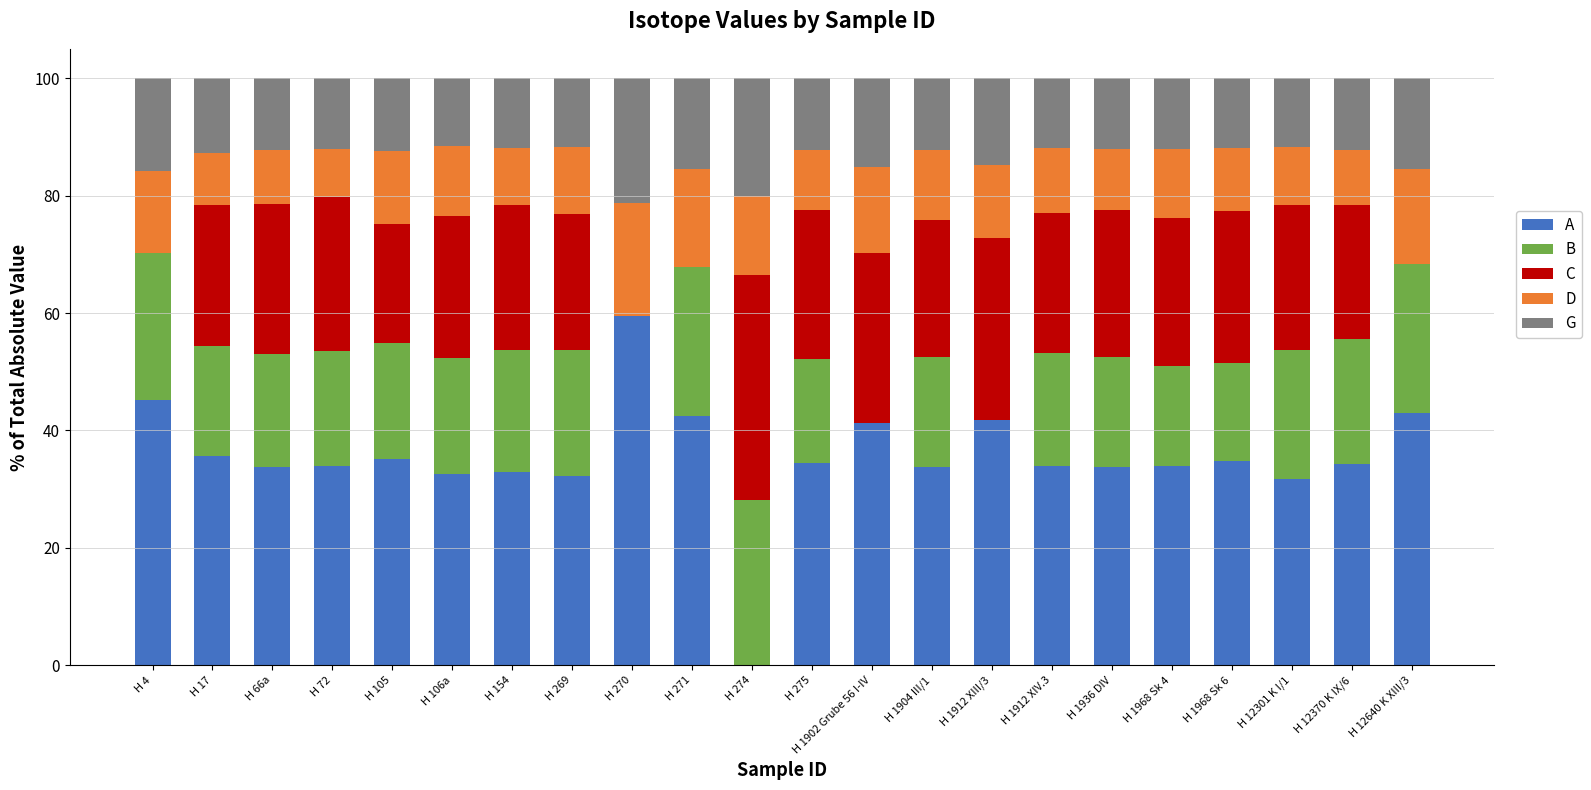

True or false: A has a value of 57.2 at H 269.

False